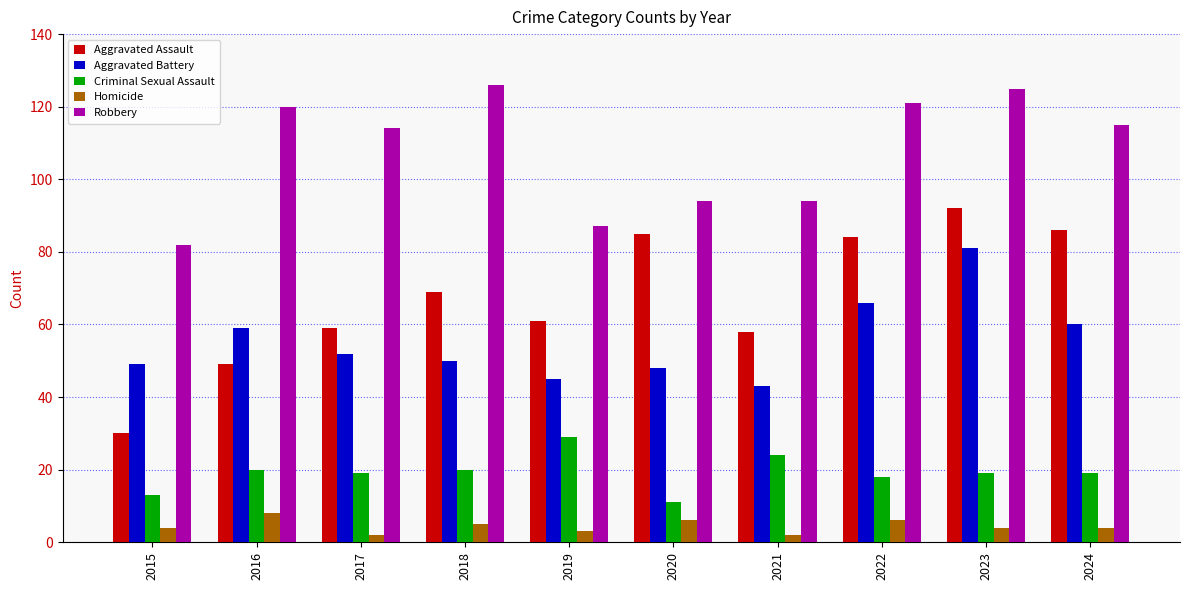

Which series has the widest spread of values?

Aggravated Assault